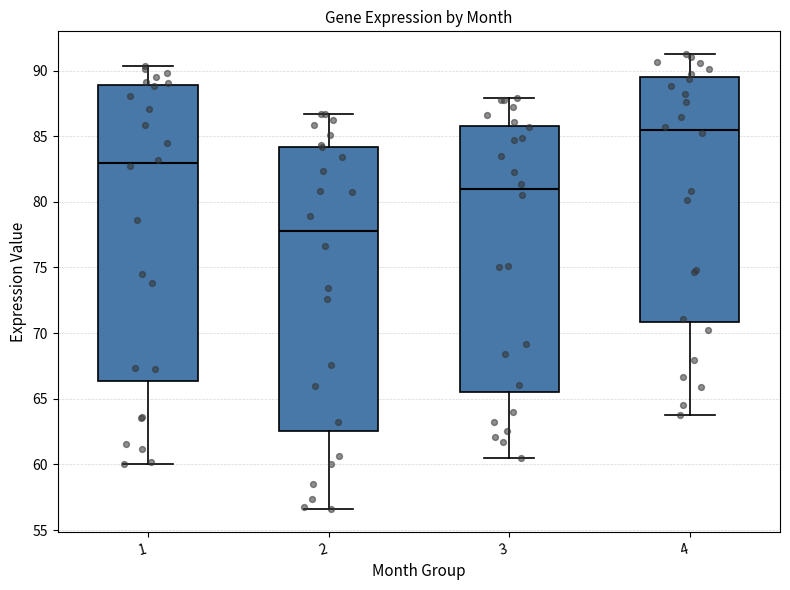

Where does the median line of the box at x = 2 sit on the y-axis? The values are not printed on the chart, so give them approximately, as read against the axis.

78.0